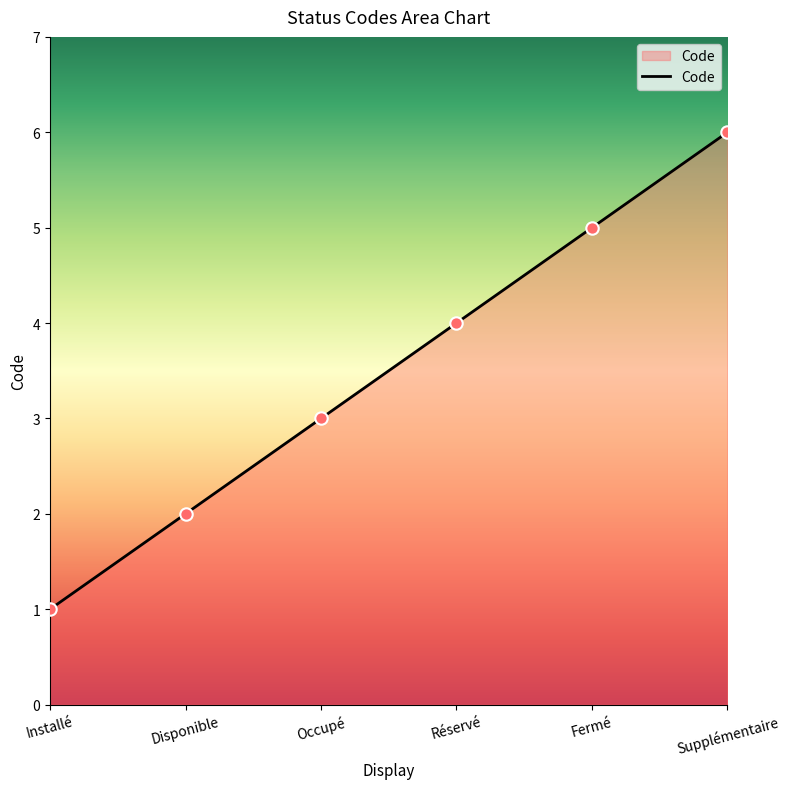

What is the ratio of the value at Disponible to the value at Supplémentaire?

0.3